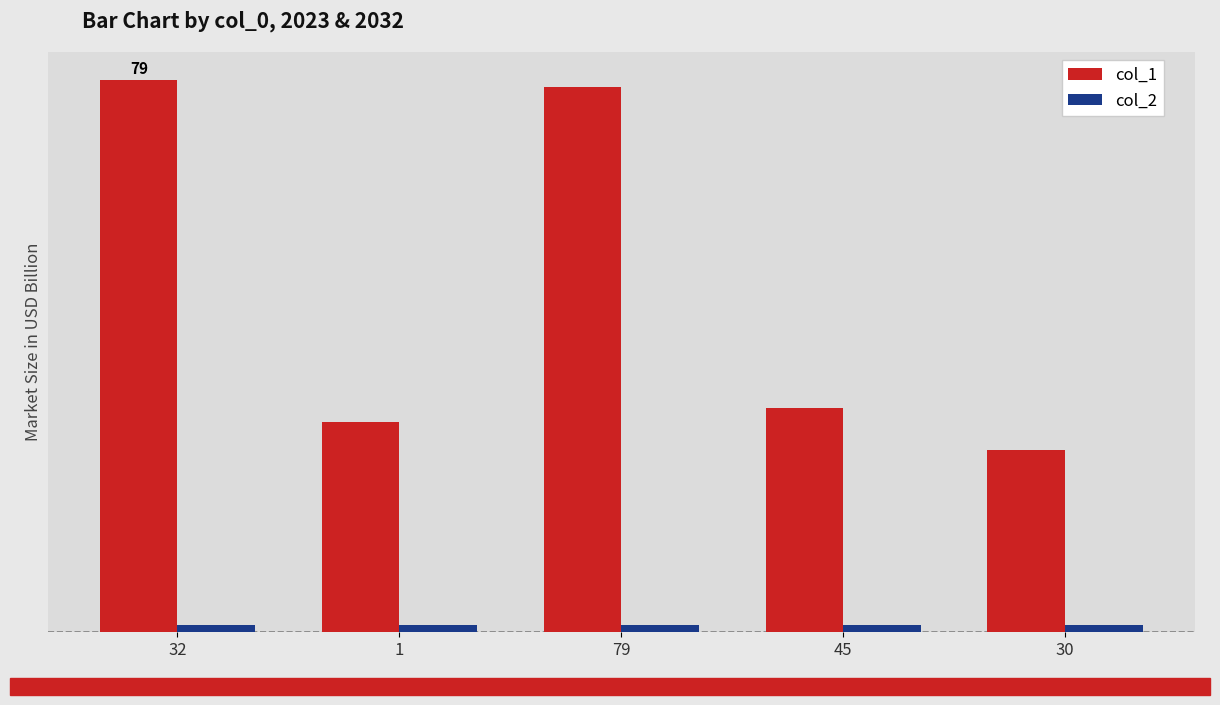

Reading right to left, what are all the values shown in this chart?

col_1: 26	32	78	30	79
col_2: 1	1	1	1	1